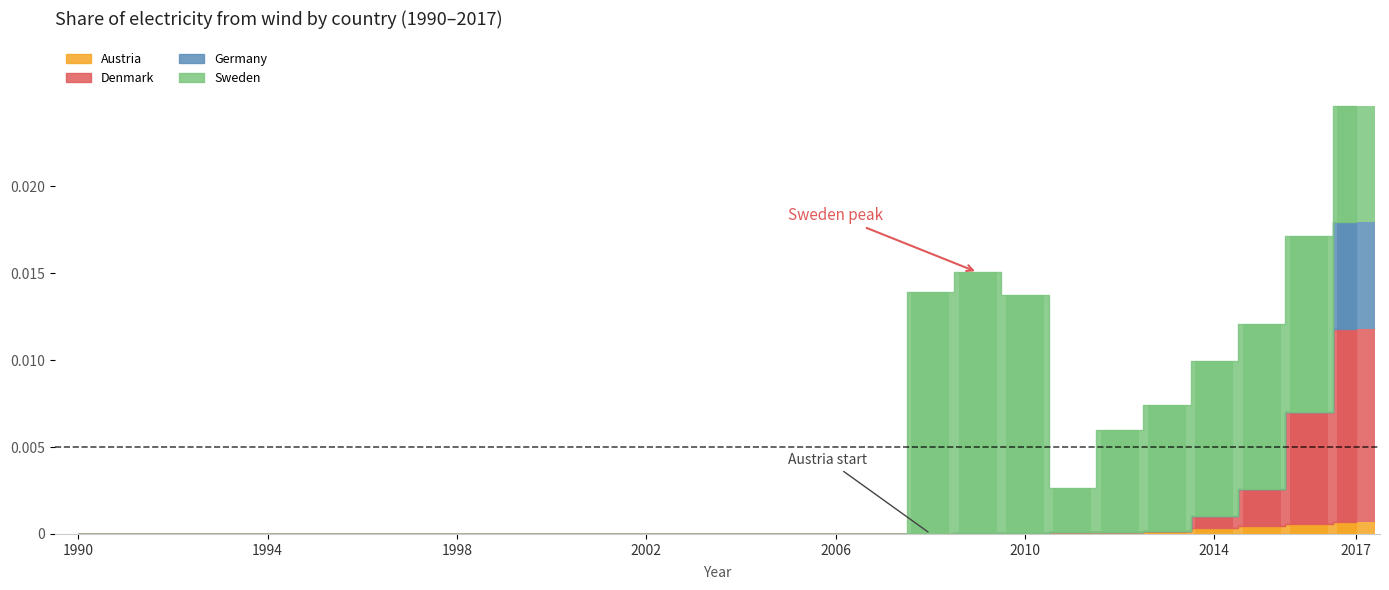

How many Sweden values are between 0 and 1?

28